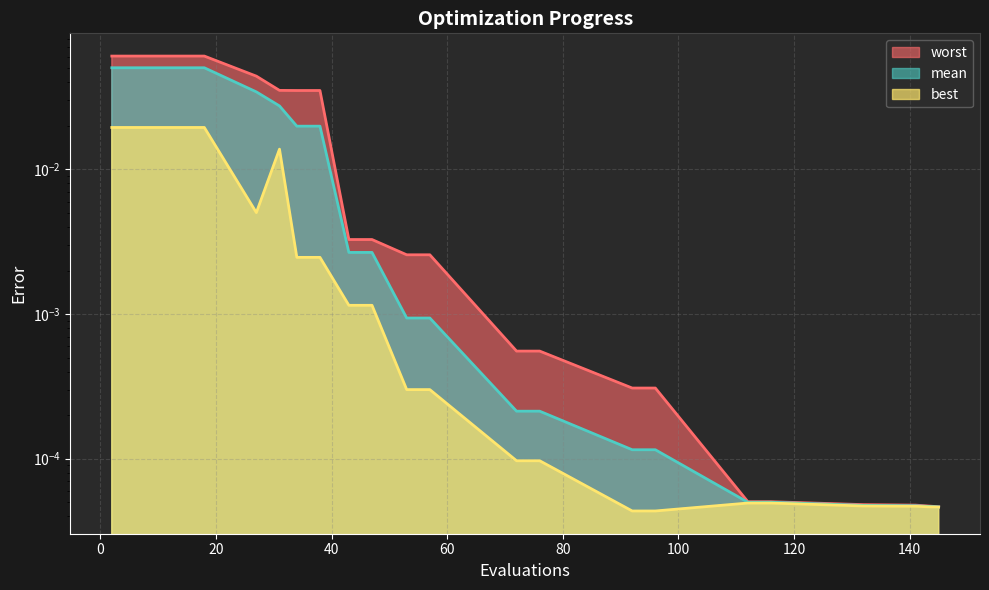

Reading left to right, extract all data points from this chart.

mean: 2=0.1	6=0.1	10=0.1	14=0.1	18=0.1	27=0.0	31=0.0	34=0.0	38=0.0	43=0.0	47=0.0	53=0.0	57=0.0	72=0.0	76=0.0	92=0.0	96=0.0	112=0.0	116=0.0	132=0.0	141=0.0	145=0.0
best: 2=0.0	6=0.0	10=0.0	14=0.0	18=0.0	27=0.0	31=0.0	34=0.0	38=0.0	43=0.0	47=0.0	53=0.0	57=0.0	72=0.0	76=0.0	92=0.0	96=0.0	112=0.0	116=0.0	132=0.0	141=0.0	145=0.0
worst: 2=0.1	6=0.1	10=0.1	14=0.1	18=0.1	27=0.0	31=0.0	34=0.0	38=0.0	43=0.0	47=0.0	53=0.0	57=0.0	72=0.0	76=0.0	92=0.0	96=0.0	112=0.0	116=0.0	132=0.0	141=0.0	145=0.0